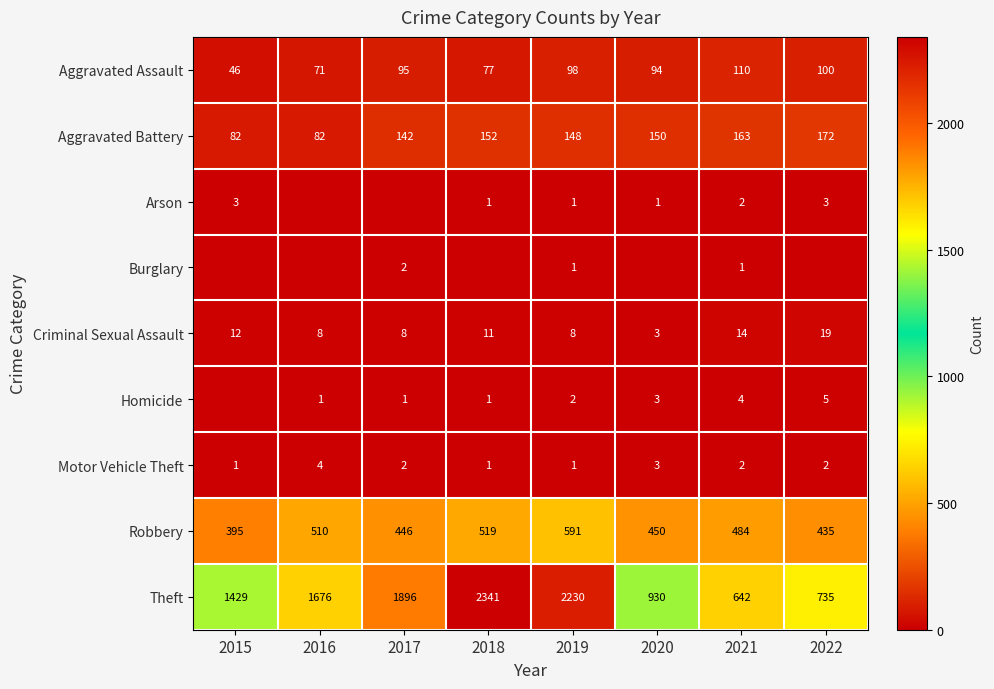

What is the approximate value of Criminal Sexual Assault at 2022?

19